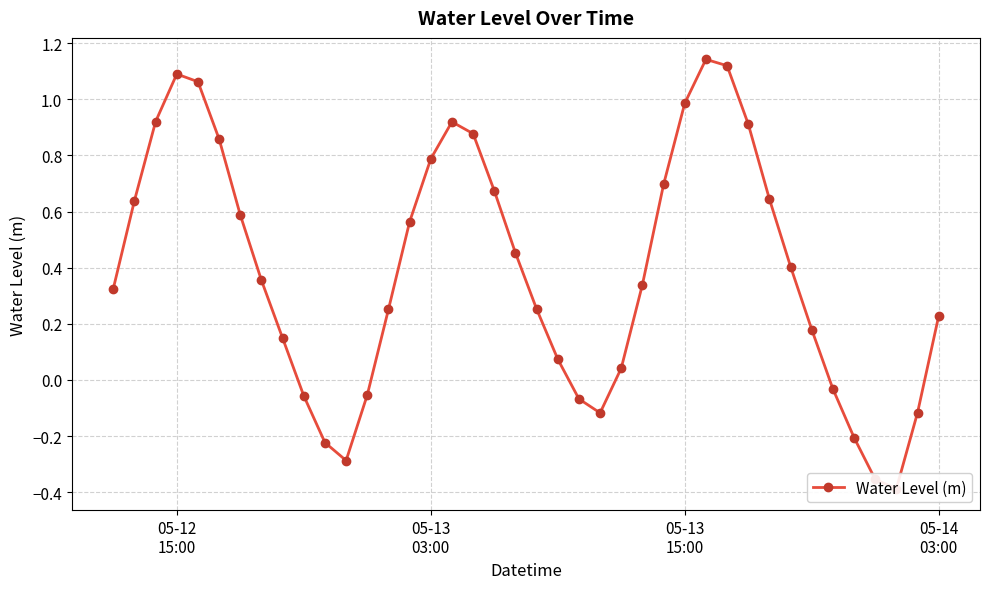

How many series are shown in this chart?

1